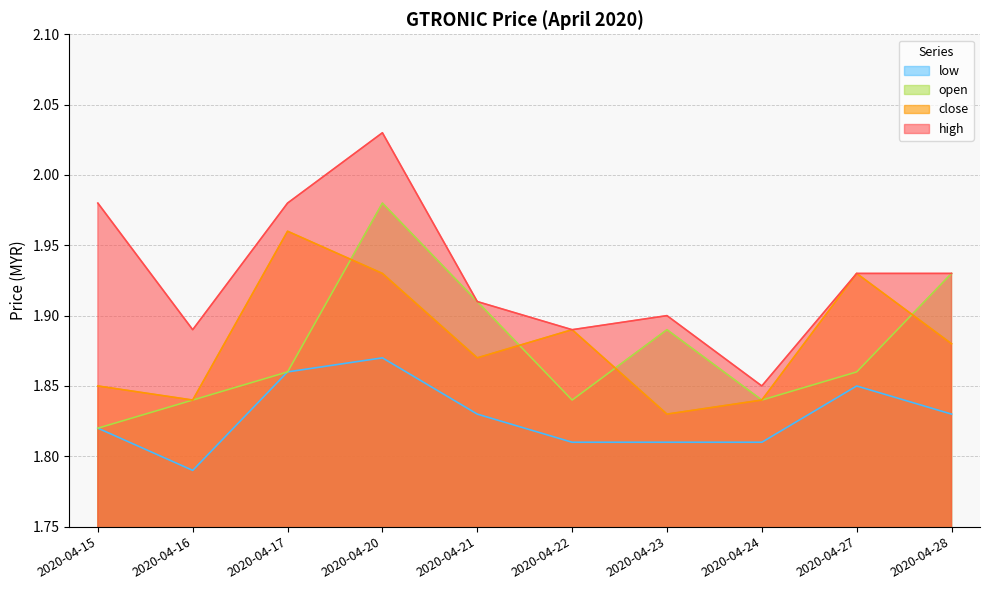

Where is low nearest to the value 1?

2020-04-16